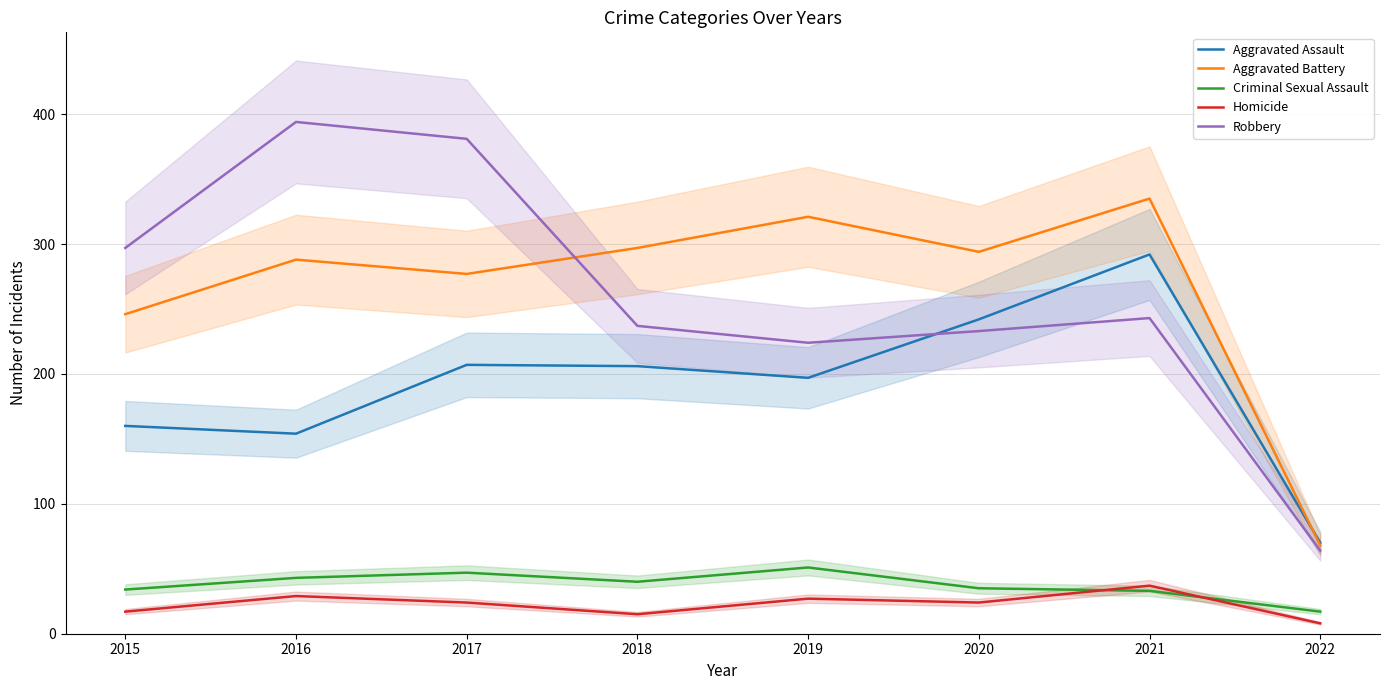

Where does the Homicide series first go above 24?

2016